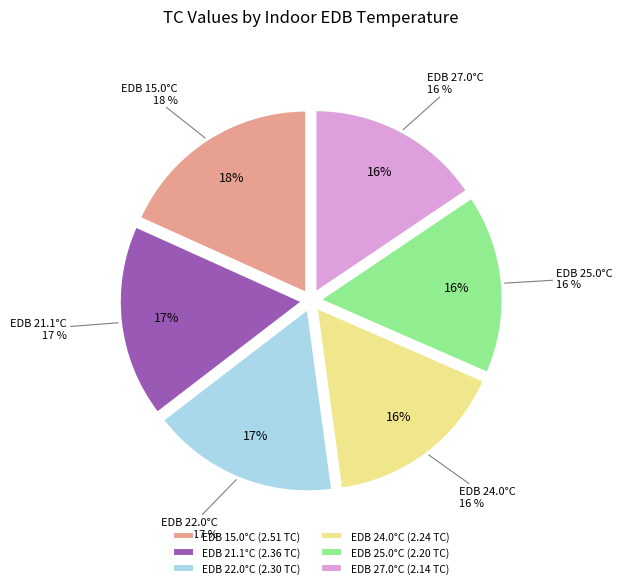

Which category has the biggest portion of the pie?

EDB 15.0°C